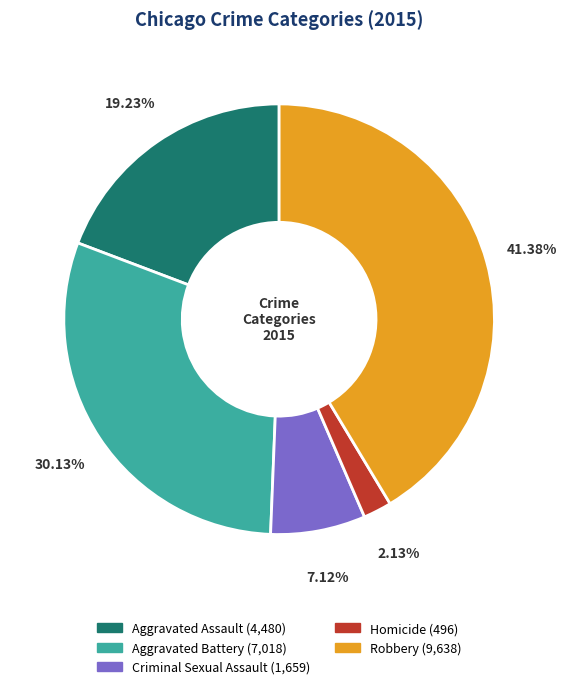

Does Robbery account for over 50% of the chart?

No